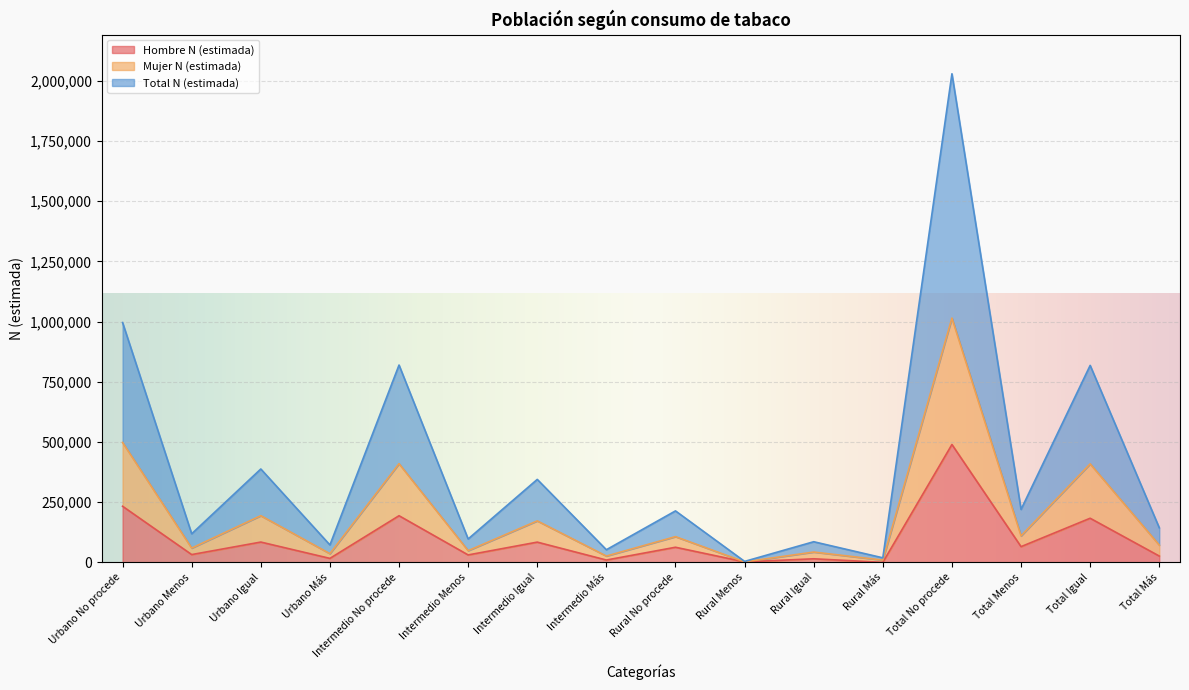

The value of Hombre N (estimada) at Total Igual is 282766. True or false?

False